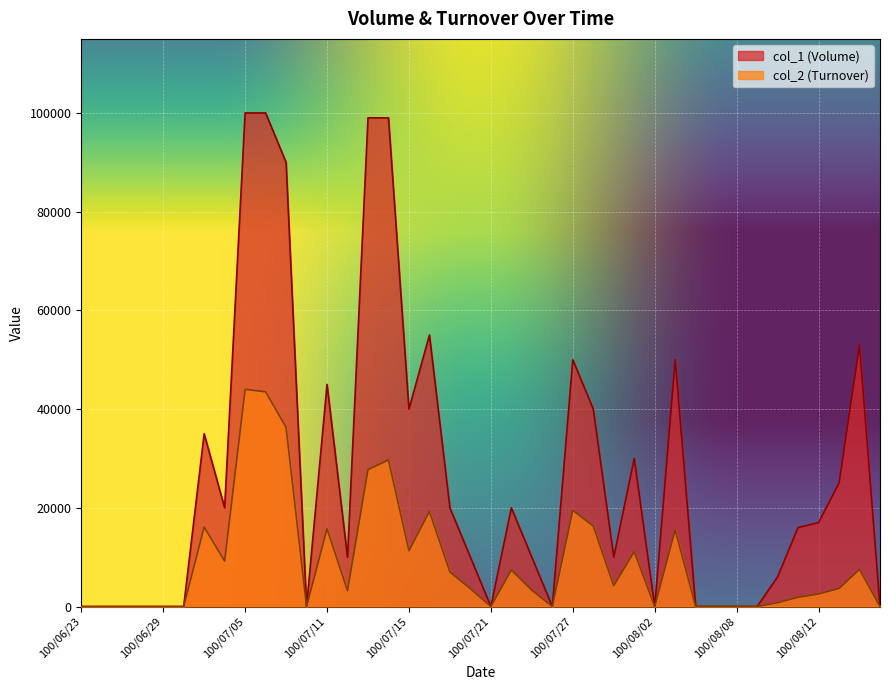

What is the label of the 30th point from the left?

100/08/03